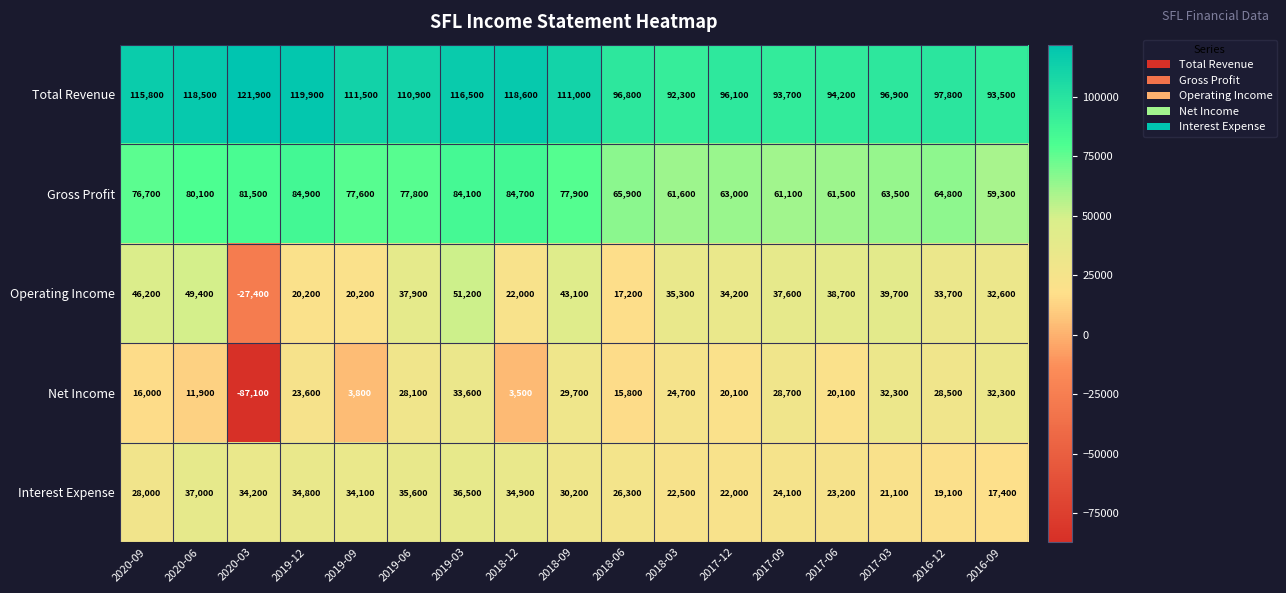

At which label does Total Revenue reach its minimum?

2018-03